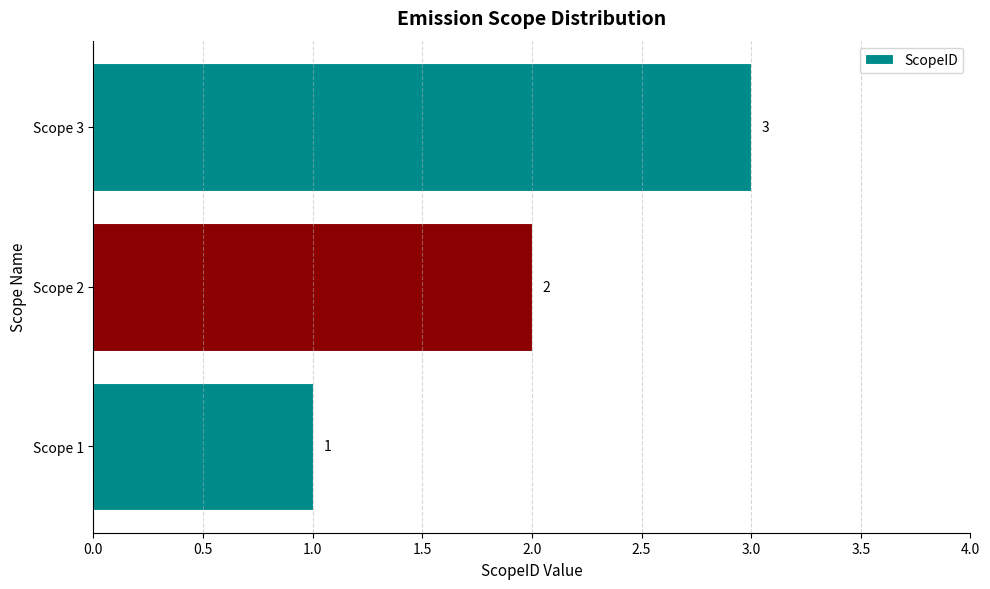

True or false: the data shows 1 at Scope 2.

False